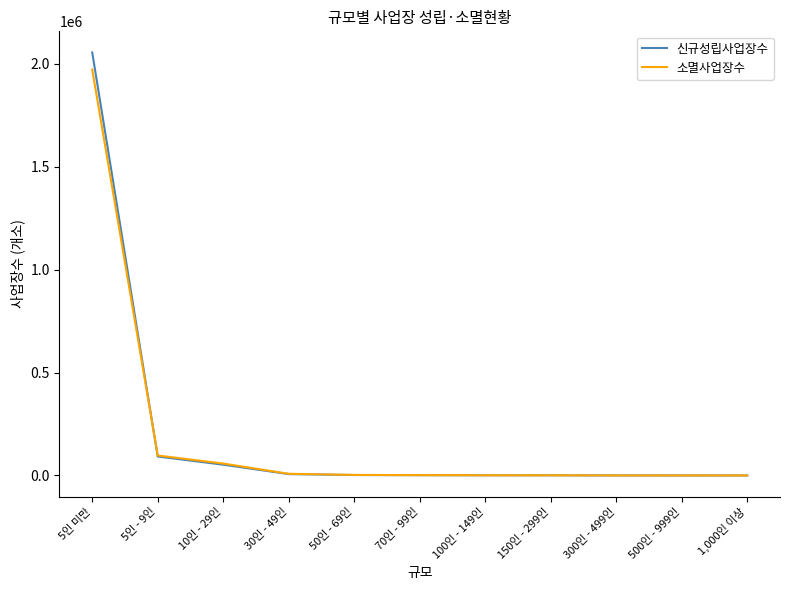

Where is 소멸사업장수 nearest to the value 985758?

5인 - 9인